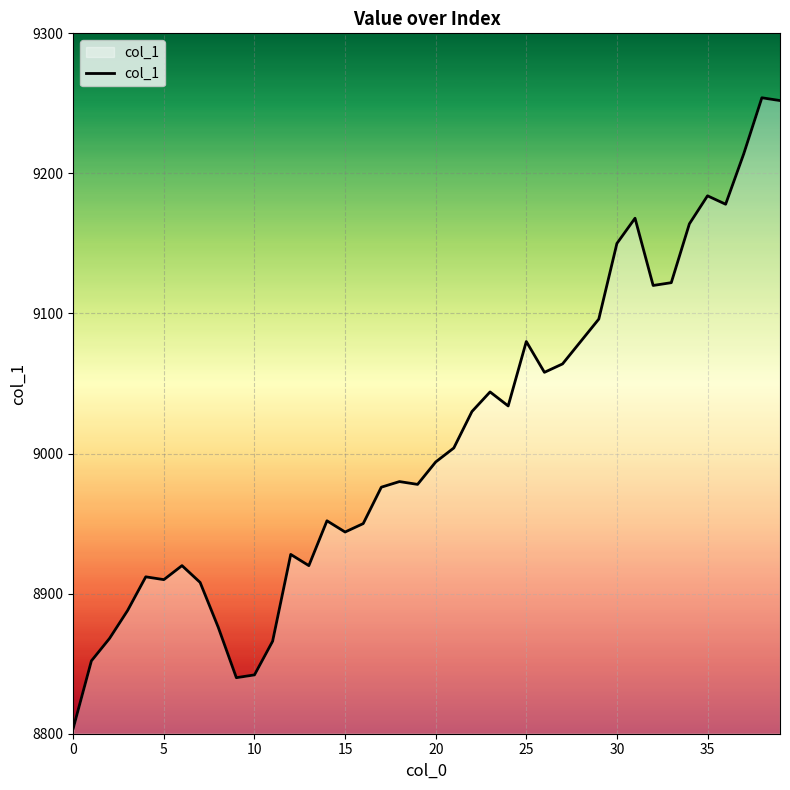

What is the smallest value displayed?

8804